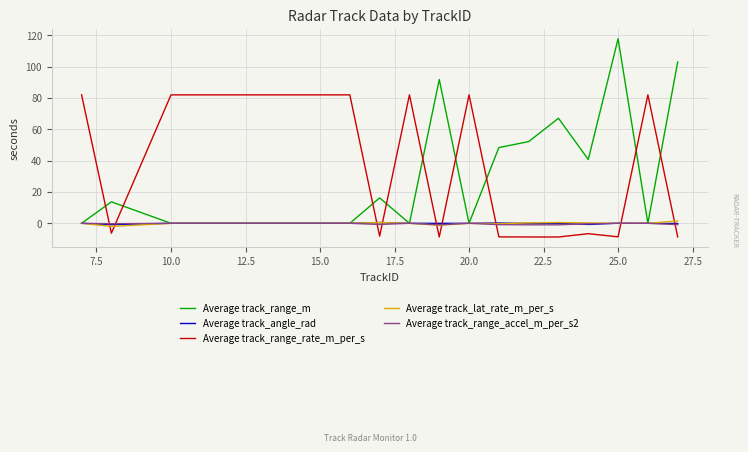

What are all the series names shown in the legend?

Average track_range_m, Average track_angle_rad, Average track_range_rate_m_per_s, Average track_lat_rate_m_per_s, Average track_range_accel_m_per_s2